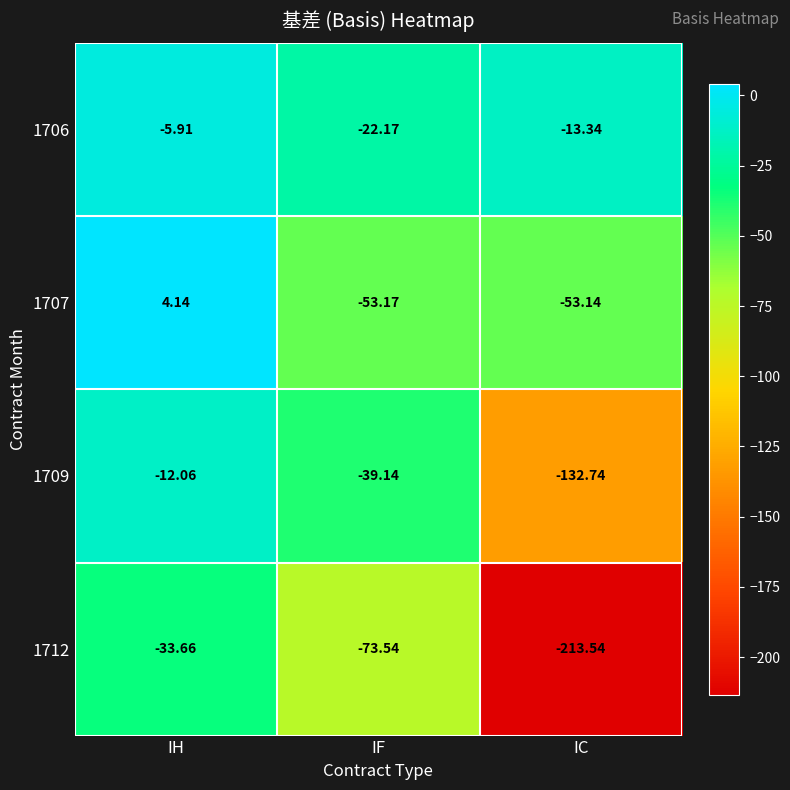

What is the difference between the highest and lowest values at IF?

51.4